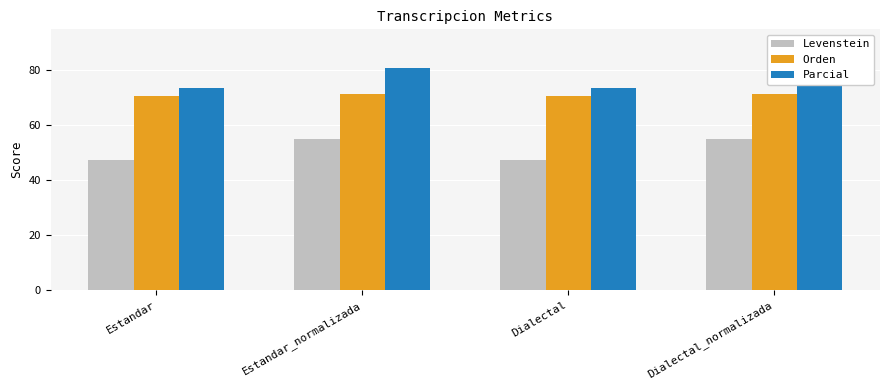

How many values in the Levenstein series are below 55?

2